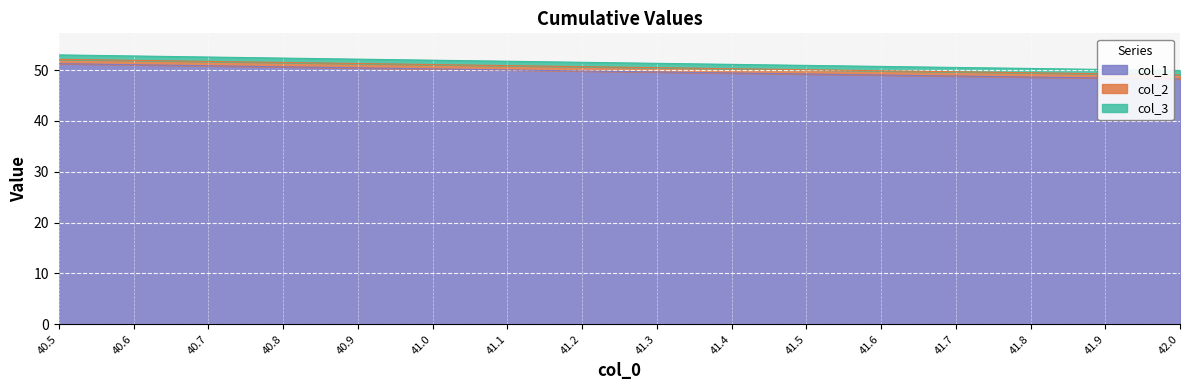

The value of col_3 at 41.8 is 75.9. True or false?

False